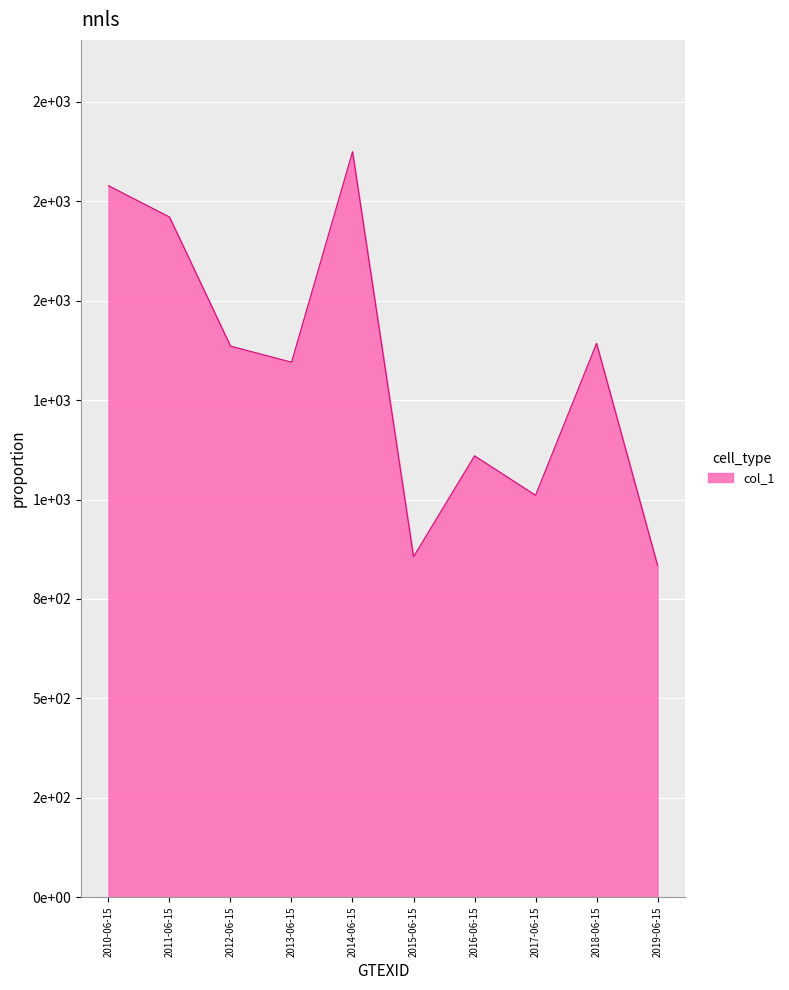

Does the chart have visible grid lines?

Yes